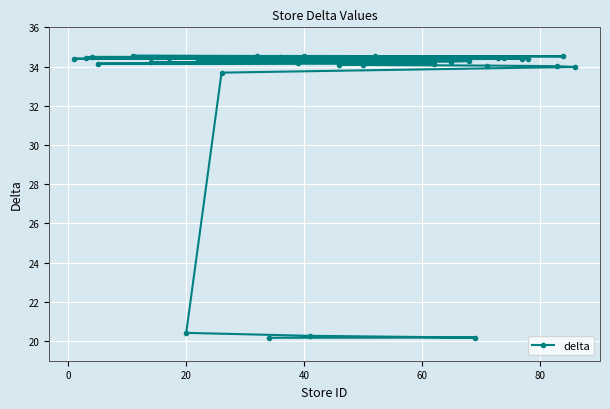

True or false: the data shows 47.8 at 40.

False